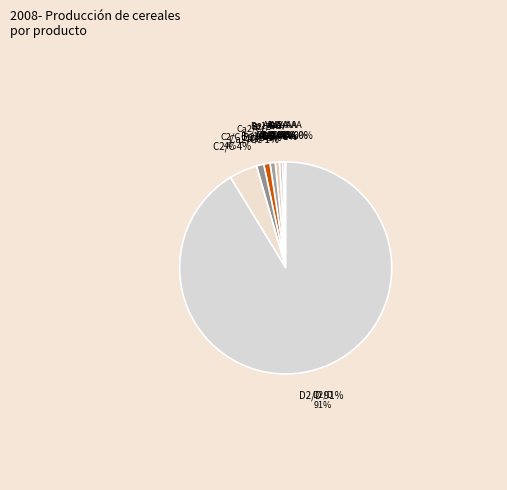

Rank the categories by value from highest to lowest.

D2/D, C2/C, Ca2/CC, B2/B, Ba1/BB+, A3/A-, A2/A, Aa2/AA, Aaa/AAA